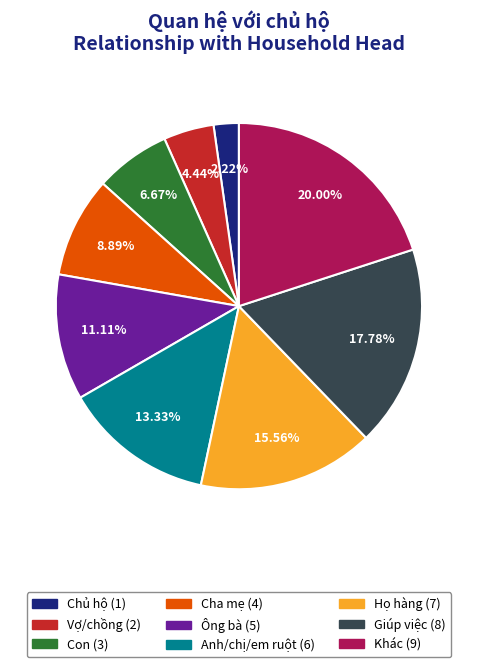

The Con slice represents 7% of the pie. True or false?

True